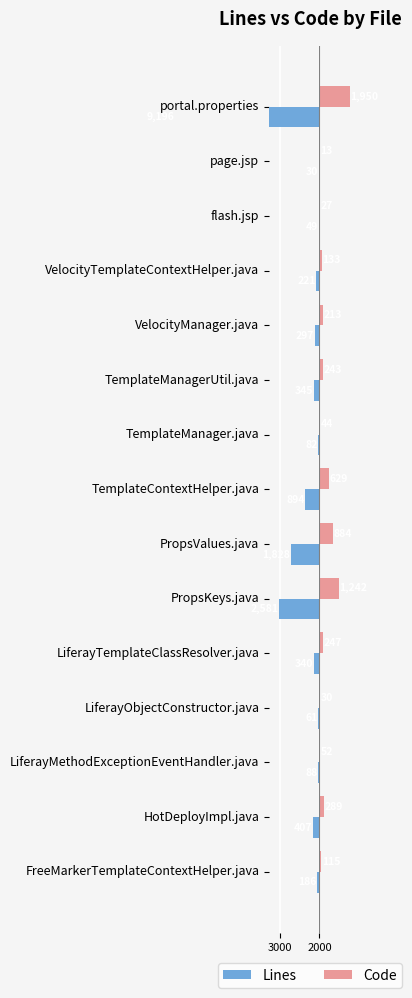

What value does the Code series have at PropsValues.java?

884